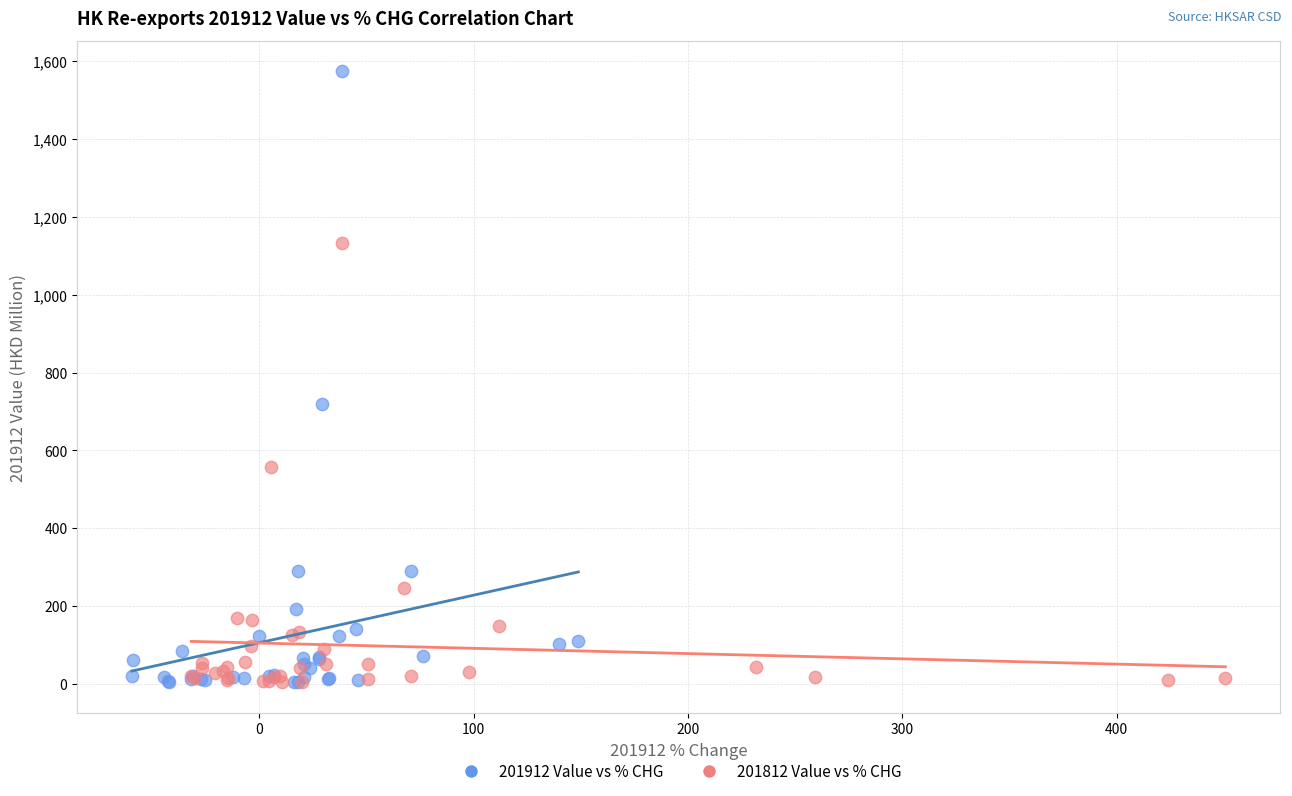

Which series has the largest Y range (max minus min)?

201912 Value vs % CHG